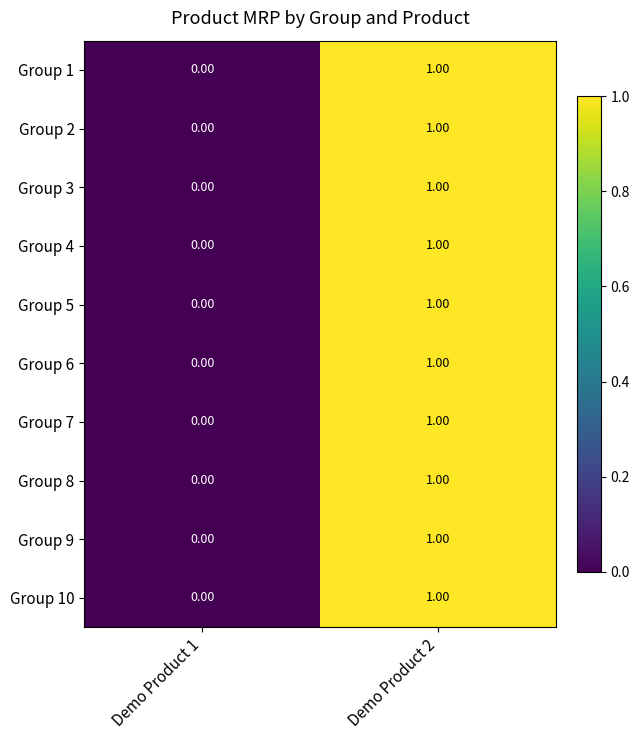

What is the total value across all series at Demo Product 2?

10